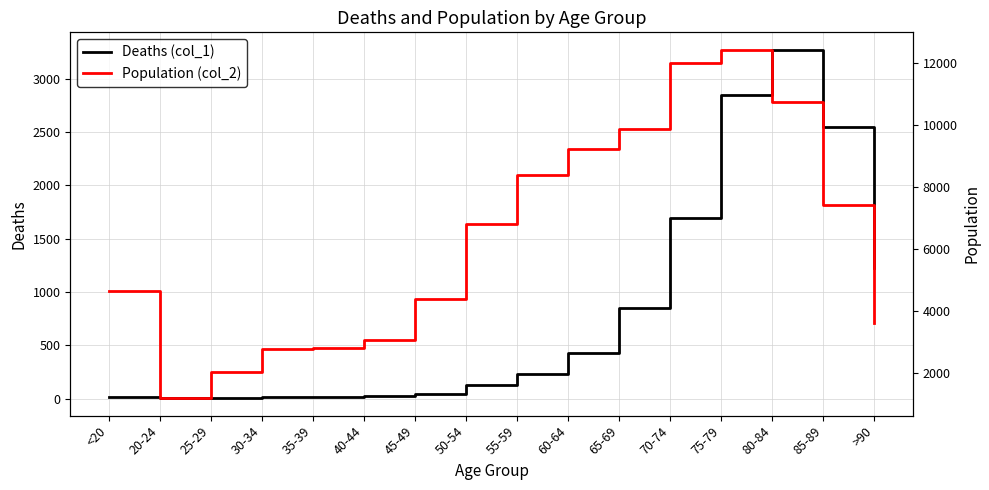

True or false: Population (col_2) has a value of 12358 at 55-59.

False